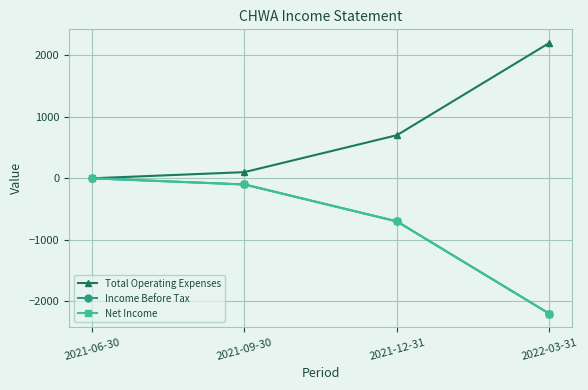

Is this an area chart (filled region under the line)?

No